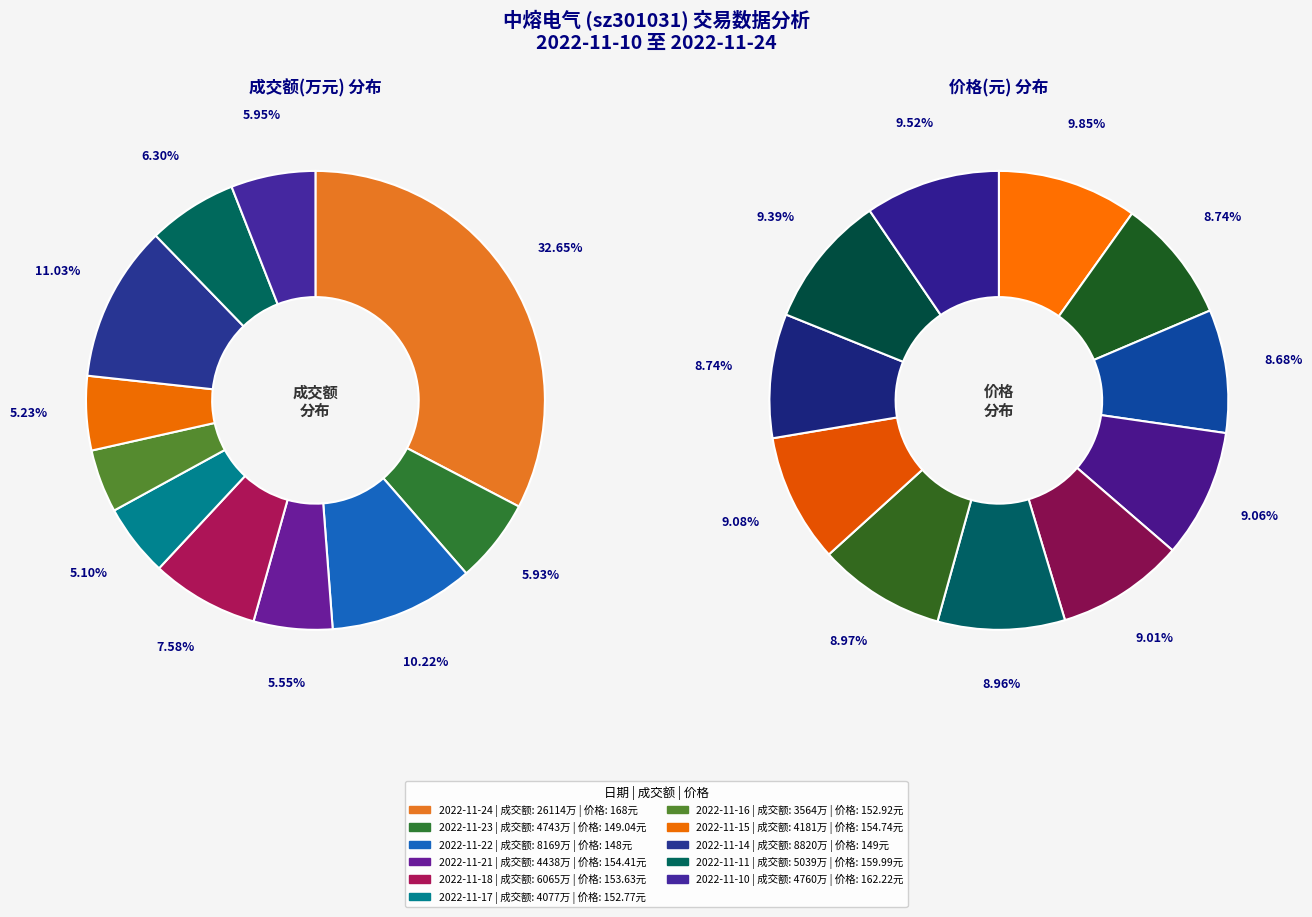

Which category has the biggest portion of the pie?

2022-11-24